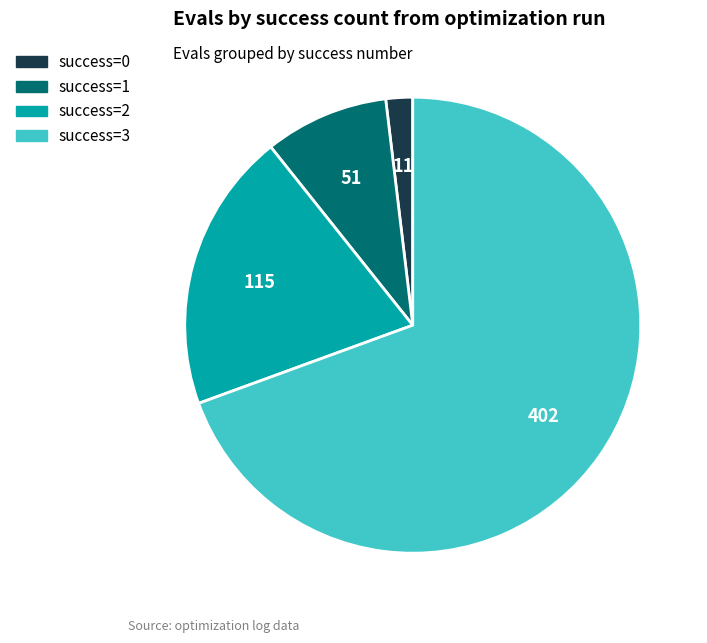

Does any single category account for the majority?

Yes